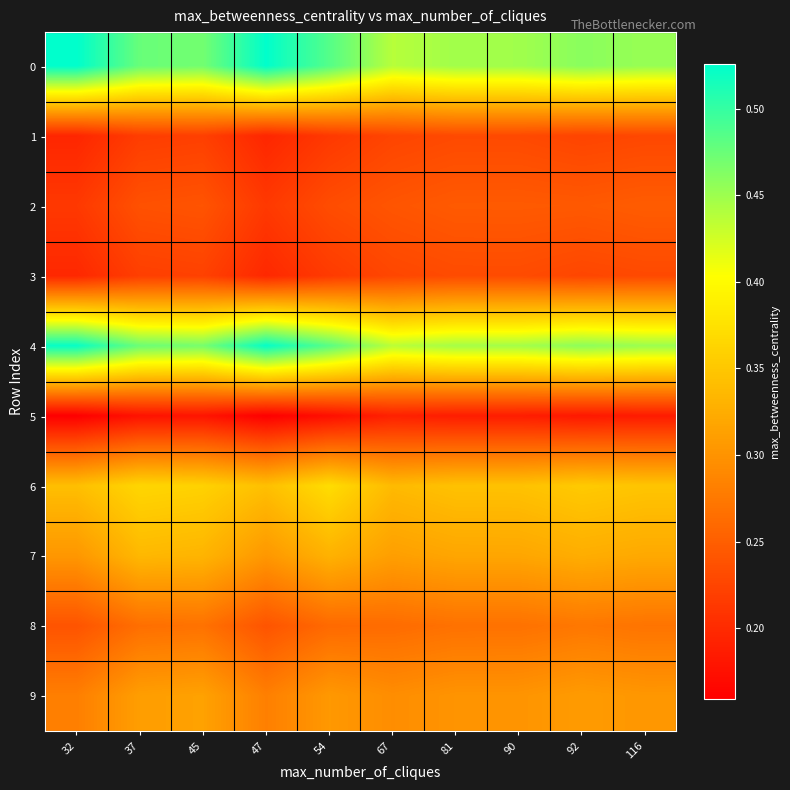

Reading right to left, list all the values displayed in this chart.

0: 116=0.5	92=0.5	90=0.4	81=0.4	67=0.4	54=0.5	47=0.5	45=0.5	37=0.5	32=0.5
1: 116=0.2	92=0.2	90=0.2	81=0.2	67=0.2	54=0.2	47=0.2	45=0.2	37=0.2	32=0.2
2: 116=0.2	92=0.2	90=0.2	81=0.2	67=0.2	54=0.2	47=0.2	45=0.2	37=0.2	32=0.2
3: 116=0.2	92=0.2	90=0.2	81=0.2	67=0.2	54=0.2	47=0.2	45=0.2	37=0.2	32=0.2
4: 116=0.5	92=0.5	90=0.4	81=0.4	67=0.4	54=0.5	47=0.5	45=0.5	37=0.5	32=0.5
5: 116=0.2	92=0.2	90=0.2	81=0.2	67=0.2	54=0.2	47=0.2	45=0.2	37=0.2	32=0.2
6: 116=0.3	92=0.4	90=0.3	81=0.3	67=0.3	54=0.4	47=0.3	45=0.4	37=0.4	32=0.3
7: 116=0.3	92=0.3	90=0.3	81=0.3	67=0.3	54=0.3	47=0.3	45=0.3	37=0.3	32=0.3
8: 116=0.3	92=0.3	90=0.3	81=0.3	67=0.3	54=0.3	47=0.2	45=0.3	37=0.3	32=0.2
9: 116=0.3	92=0.3	90=0.3	81=0.3	67=0.3	54=0.3	47=0.3	45=0.3	37=0.3	32=0.3